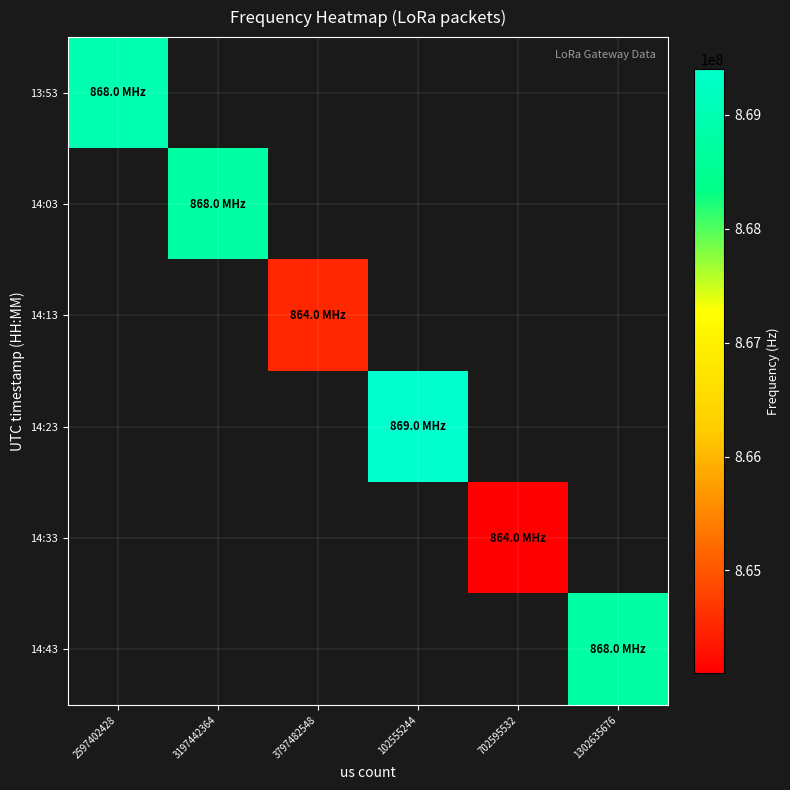

Between 2597402428 and 1302635676, which is larger?

1302635676